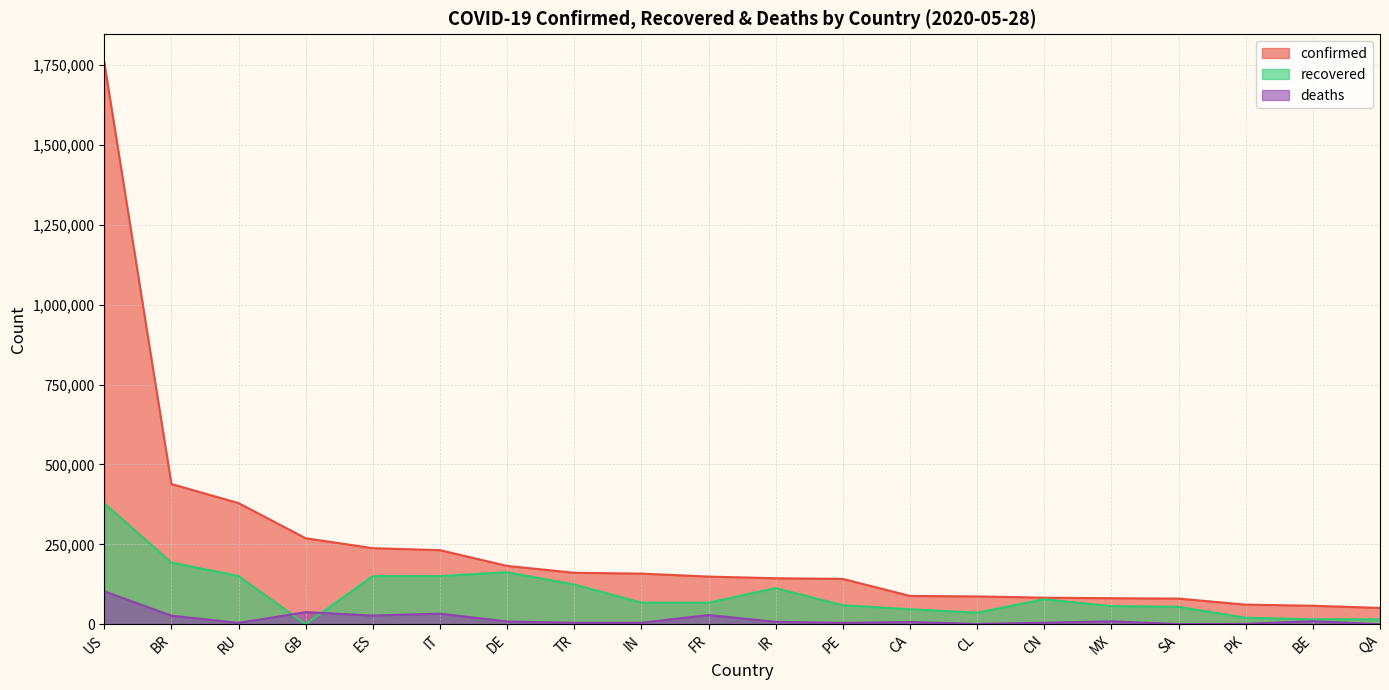

How many values in the deaths series exceed 7627?

9